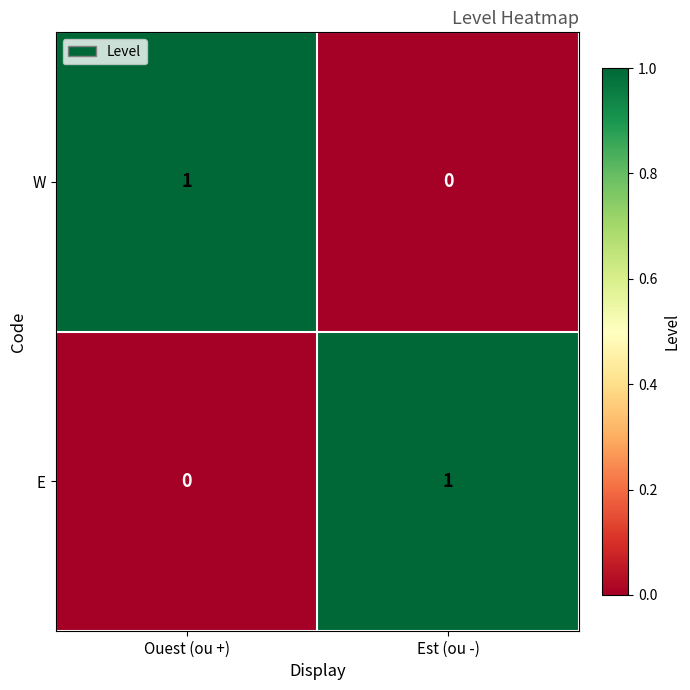

What is the maximum value shown in the chart?

1